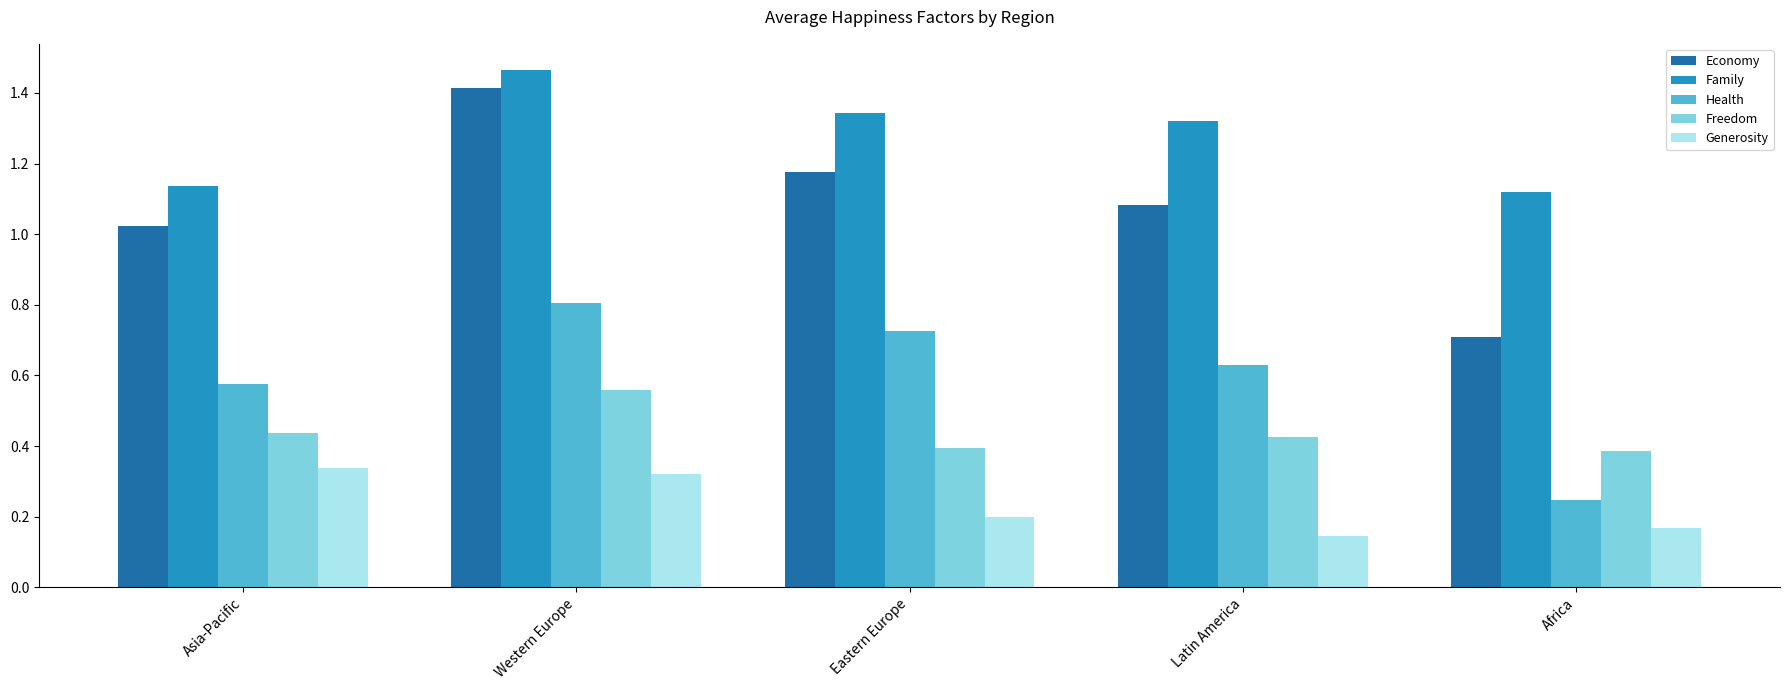

How many Freedom values are between 0 and 1?

5